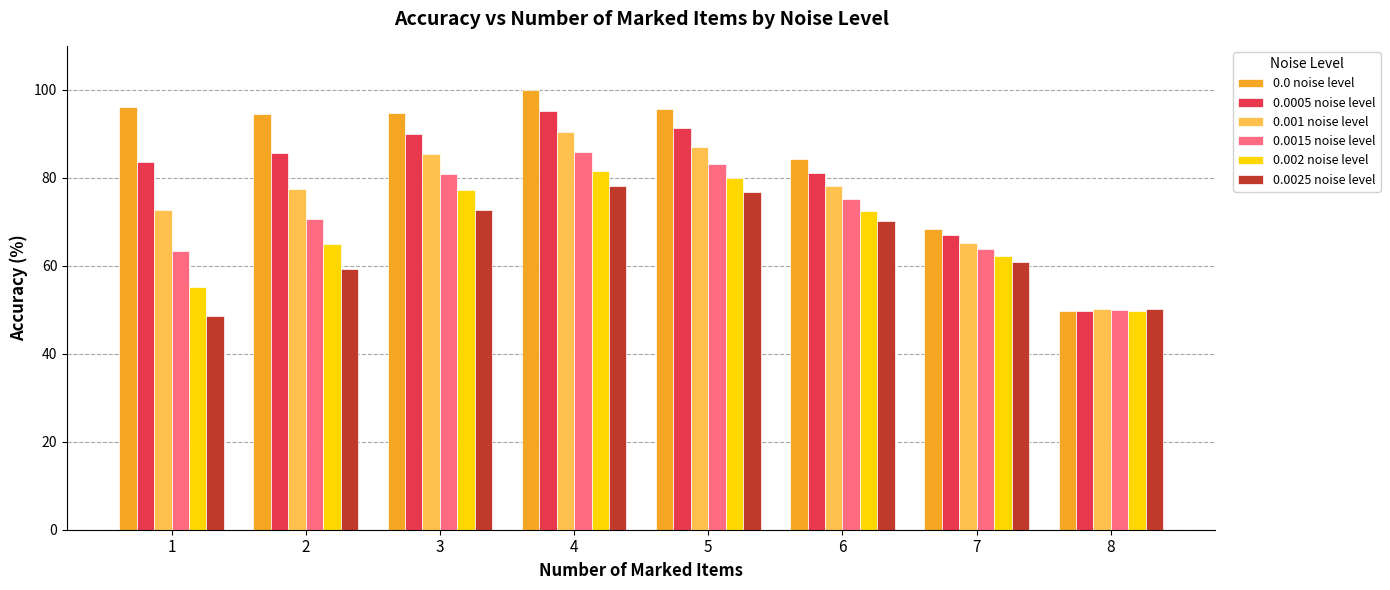

What is the difference between the maximum and minimum values in the 0.0025 noise level series?

29.4